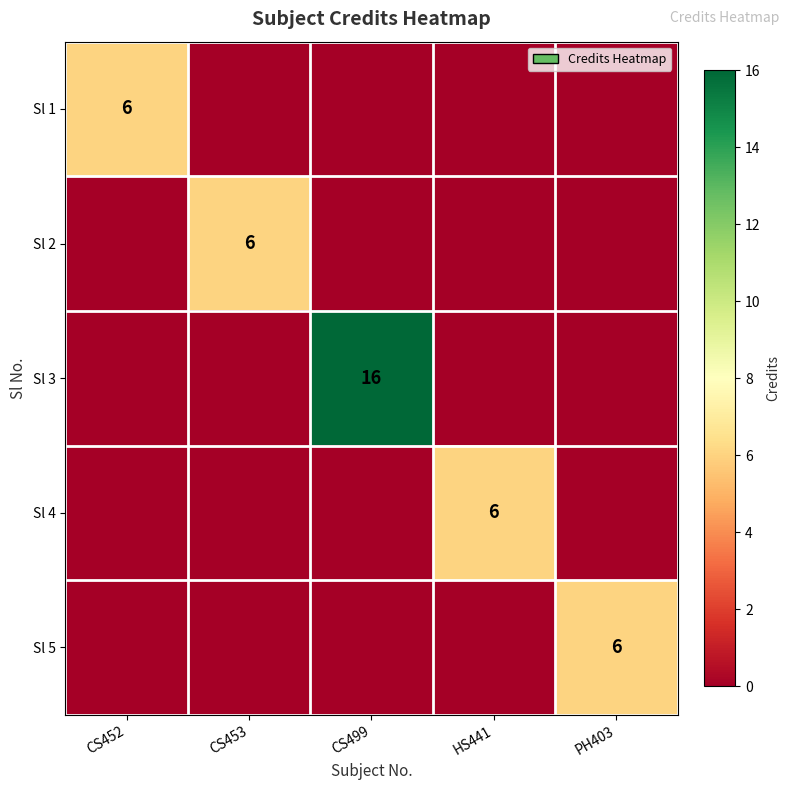

At which category does the chart reach its minimum across all series?

CS453